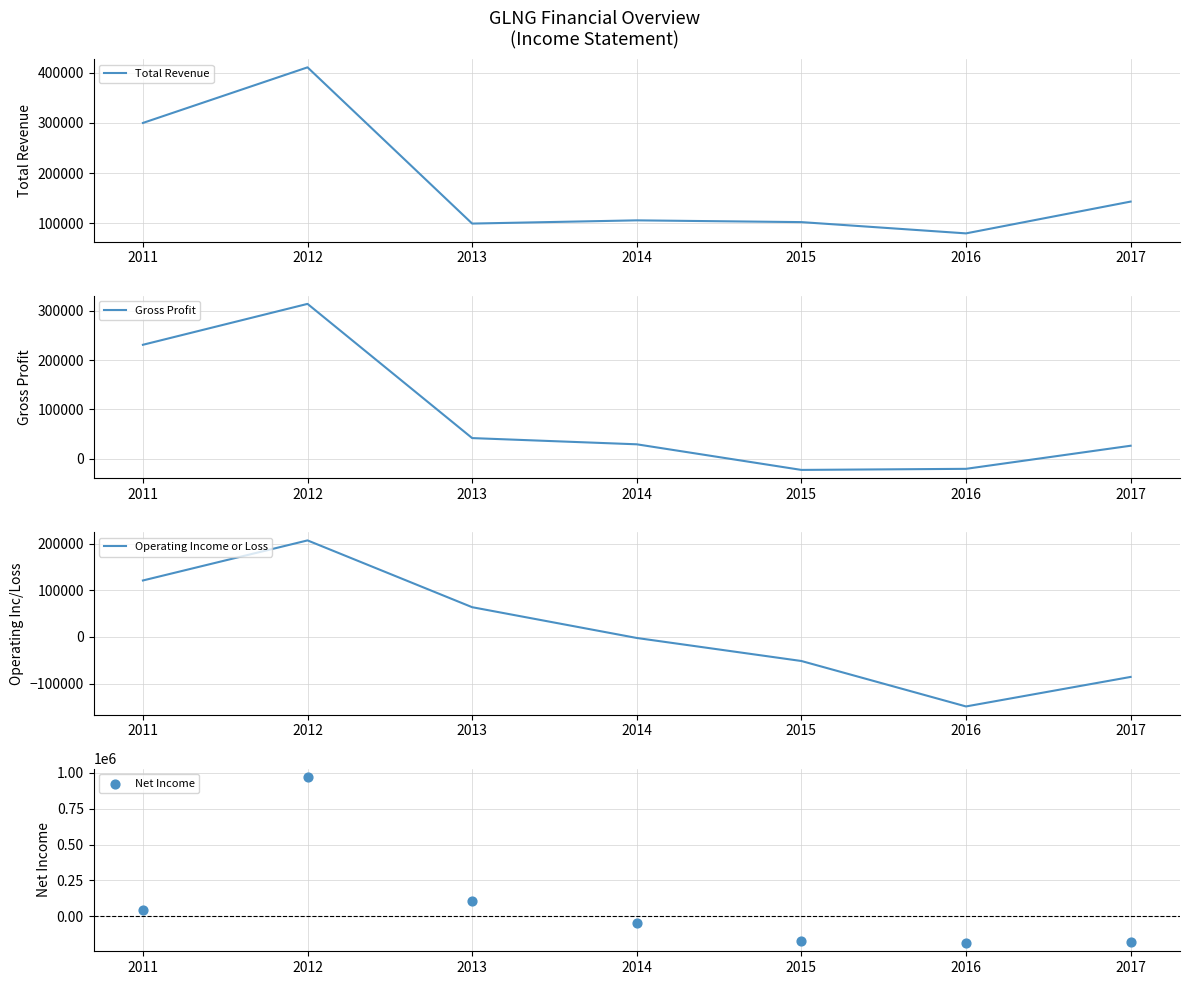

At how many categories does at least one series exceed 180324?

2